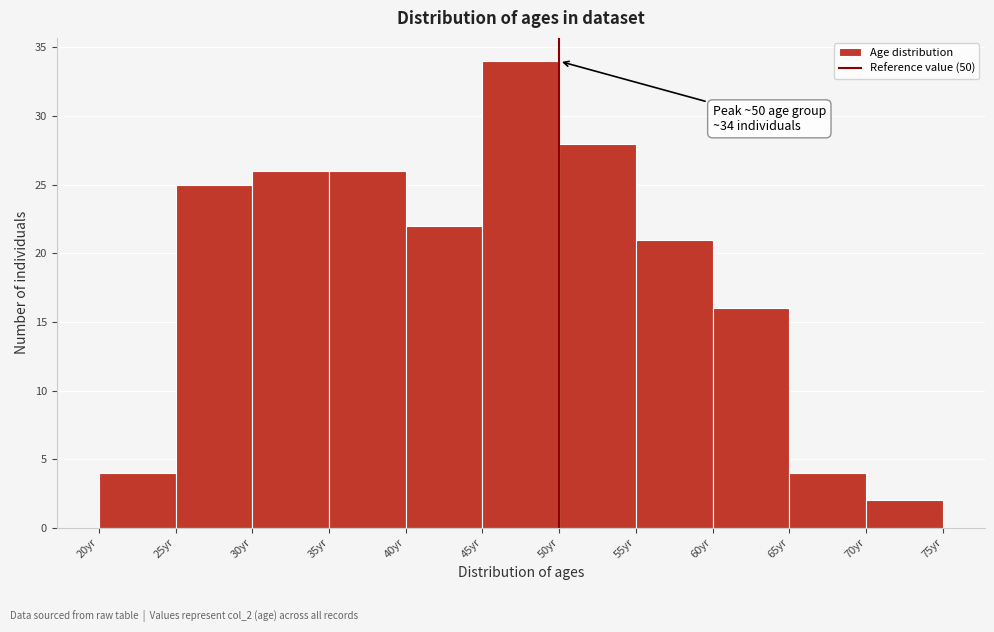

Which range on the x-axis has the tallest bar?

45 to 50